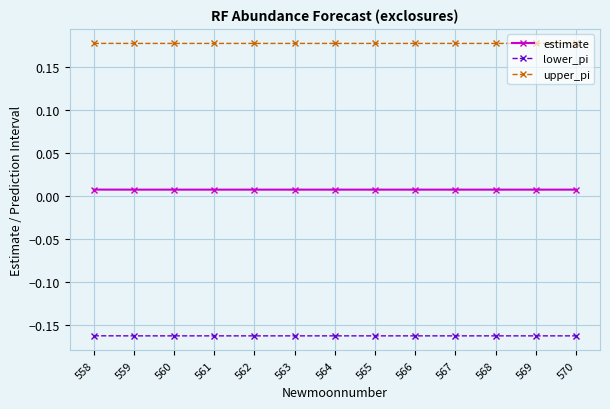

Rank the series by their average value, from lowest to highest.

lower_pi, estimate, upper_pi